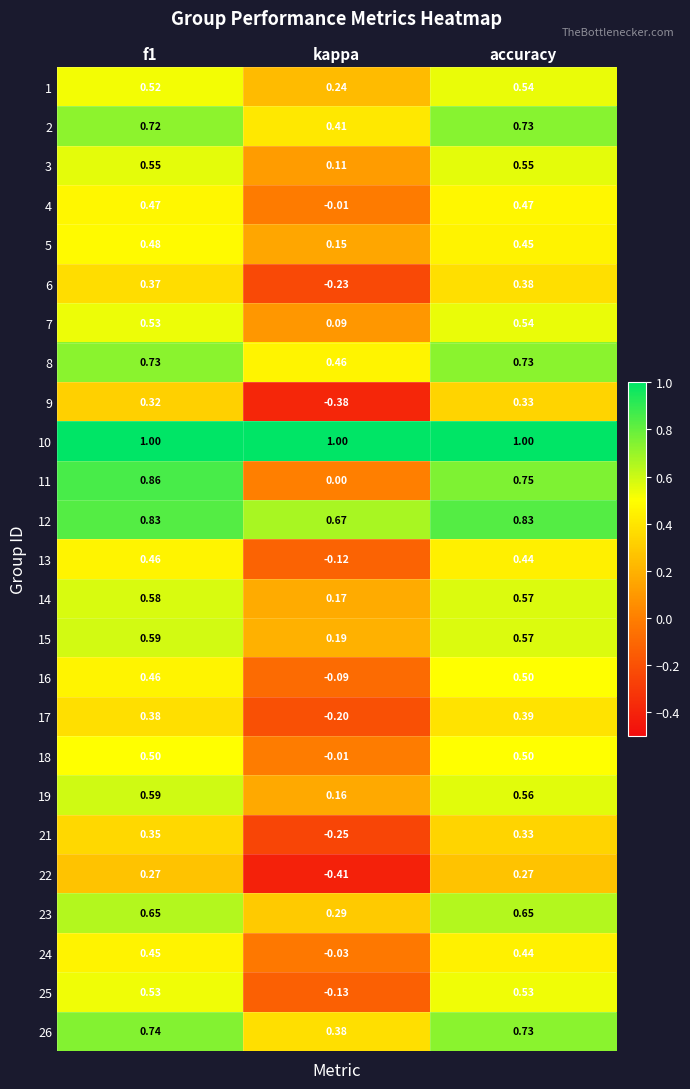

At which category does the chart reach its minimum across all series?

kappa